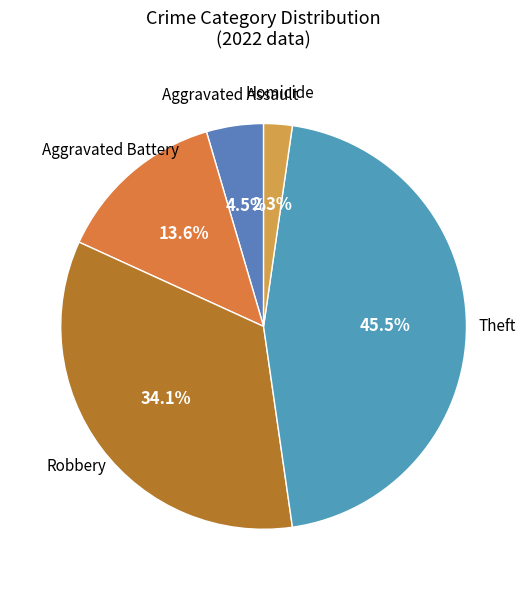

To the nearest percent, what is the average slice percentage?

20%